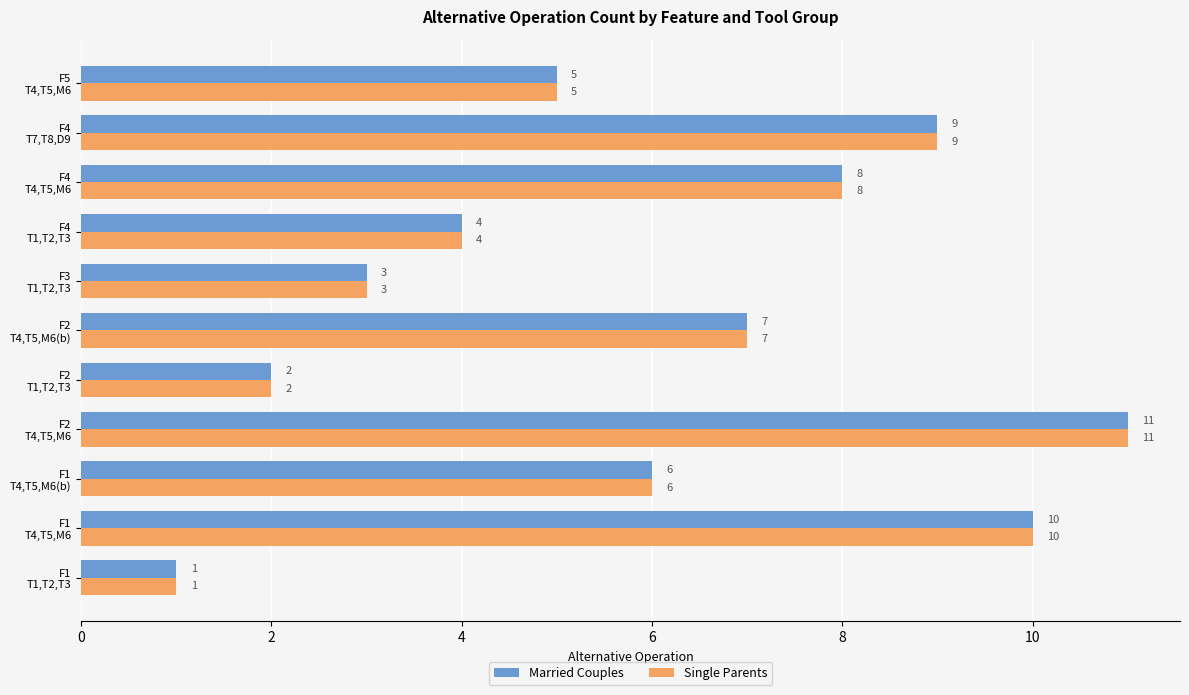

How many Married Couples values are between 3 and 9?

7